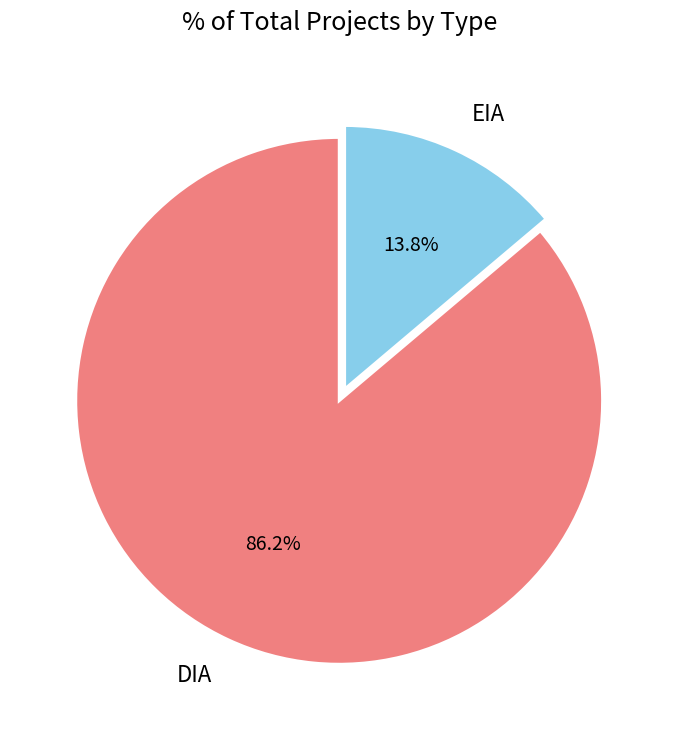

Between DIA and EIA, which is larger?

DIA